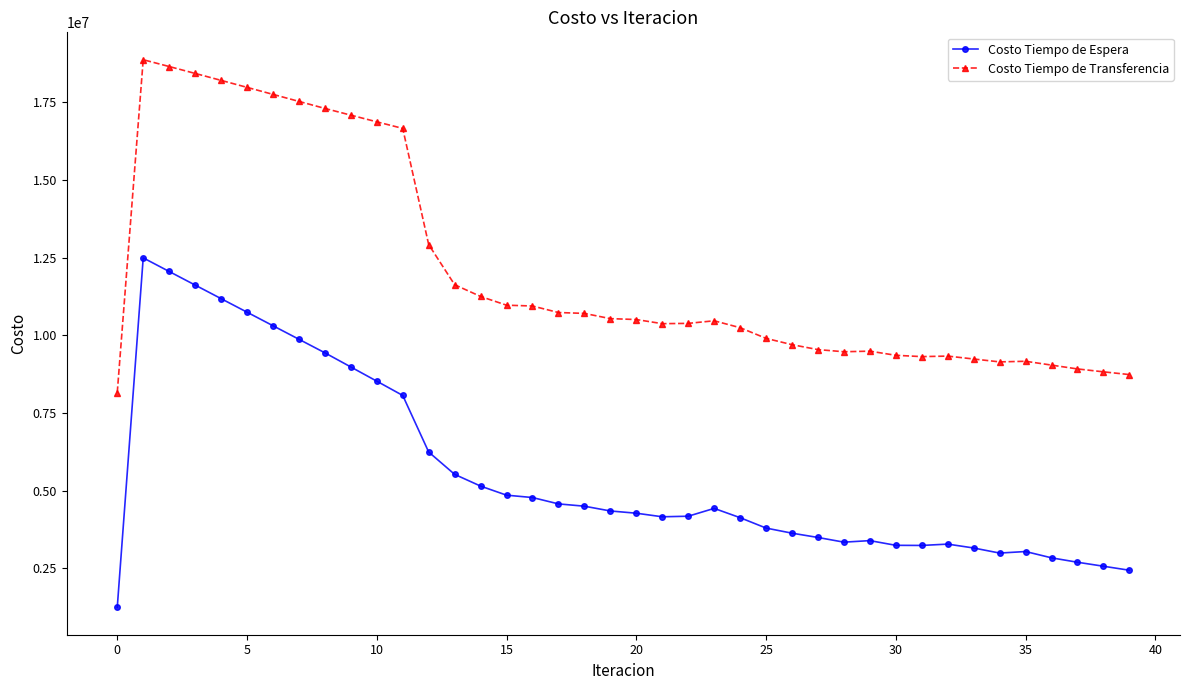

Rank the series by their average value, from highest to lowest.

Costo Tiempo de Transferencia, Costo Tiempo de Espera